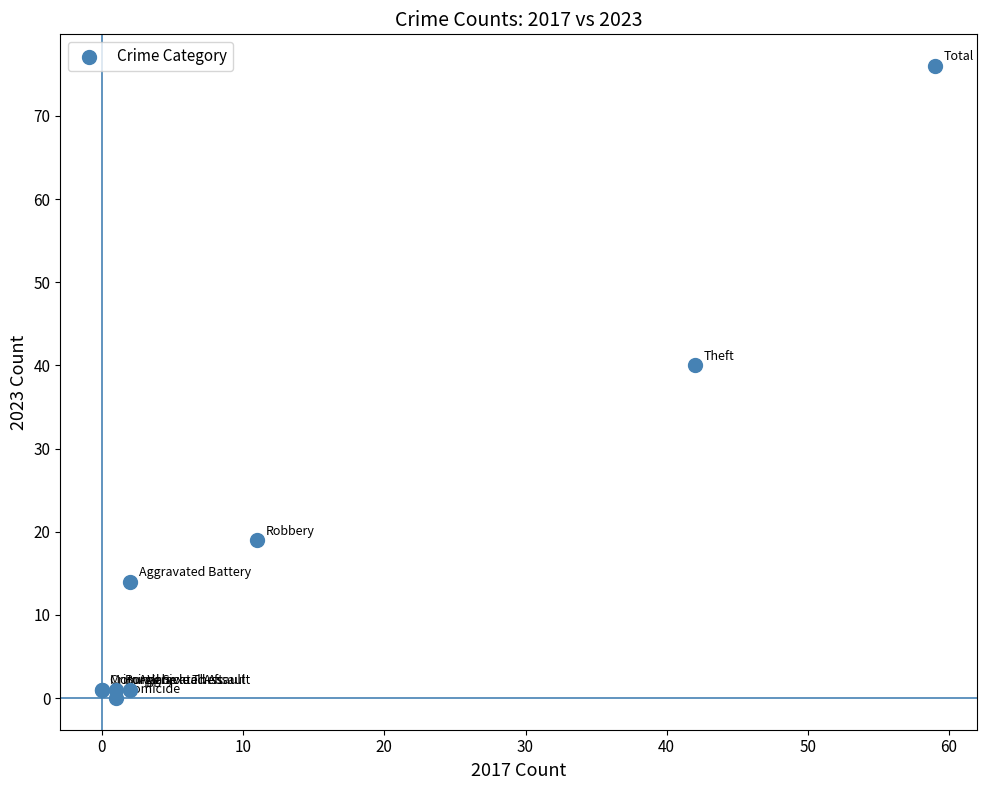

What Y value in the scatter plot is closest to 38?

40